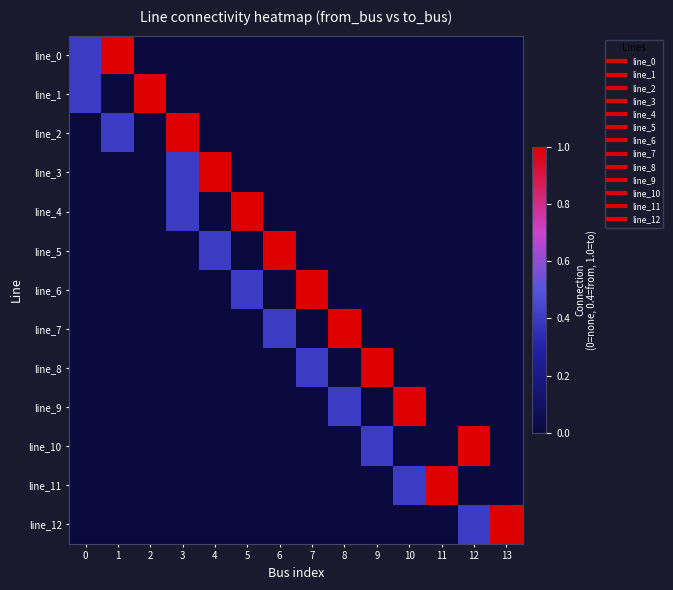

Reading left to right, transcribe all the data shown in this chart.

line_0: 0=0.4	1=1.0	2=0.0	3=0.0	4=0.0	5=0.0	6=0.0	7=0.0	8=0.0	9=0.0	10=0.0	11=0.0	12=0.0	13=0.0
line_1: 0=0.4	1=0.0	2=1.0	3=0.0	4=0.0	5=0.0	6=0.0	7=0.0	8=0.0	9=0.0	10=0.0	11=0.0	12=0.0	13=0.0
line_2: 0=0.0	1=0.4	2=0.0	3=1.0	4=0.0	5=0.0	6=0.0	7=0.0	8=0.0	9=0.0	10=0.0	11=0.0	12=0.0	13=0.0
line_3: 0=0.0	1=0.0	2=0.0	3=0.4	4=1.0	5=0.0	6=0.0	7=0.0	8=0.0	9=0.0	10=0.0	11=0.0	12=0.0	13=0.0
line_4: 0=0.0	1=0.0	2=0.0	3=0.4	4=0.0	5=1.0	6=0.0	7=0.0	8=0.0	9=0.0	10=0.0	11=0.0	12=0.0	13=0.0
line_5: 0=0.0	1=0.0	2=0.0	3=0.0	4=0.4	5=0.0	6=1.0	7=0.0	8=0.0	9=0.0	10=0.0	11=0.0	12=0.0	13=0.0
line_6: 0=0.0	1=0.0	2=0.0	3=0.0	4=0.0	5=0.4	6=0.0	7=1.0	8=0.0	9=0.0	10=0.0	11=0.0	12=0.0	13=0.0
line_7: 0=0.0	1=0.0	2=0.0	3=0.0	4=0.0	5=0.0	6=0.4	7=0.0	8=1.0	9=0.0	10=0.0	11=0.0	12=0.0	13=0.0
line_8: 0=0.0	1=0.0	2=0.0	3=0.0	4=0.0	5=0.0	6=0.0	7=0.4	8=0.0	9=1.0	10=0.0	11=0.0	12=0.0	13=0.0
line_9: 0=0.0	1=0.0	2=0.0	3=0.0	4=0.0	5=0.0	6=0.0	7=0.0	8=0.4	9=0.0	10=1.0	11=0.0	12=0.0	13=0.0
line_10: 0=0.0	1=0.0	2=0.0	3=0.0	4=0.0	5=0.0	6=0.0	7=0.0	8=0.0	9=0.4	10=0.0	11=0.0	12=1.0	13=0.0
line_11: 0=0.0	1=0.0	2=0.0	3=0.0	4=0.0	5=0.0	6=0.0	7=0.0	8=0.0	9=0.0	10=0.4	11=1.0	12=0.0	13=0.0
line_12: 0=0.0	1=0.0	2=0.0	3=0.0	4=0.0	5=0.0	6=0.0	7=0.0	8=0.0	9=0.0	10=0.0	11=0.0	12=0.4	13=1.0